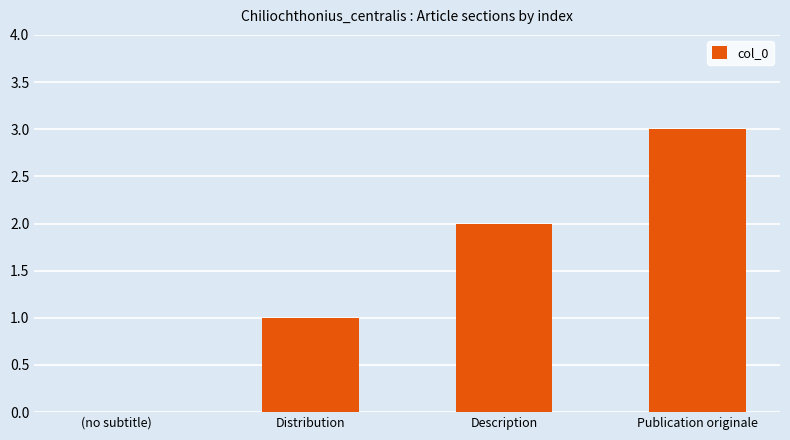

The chart shows a value of 4 at Publication originale. True or false?

False